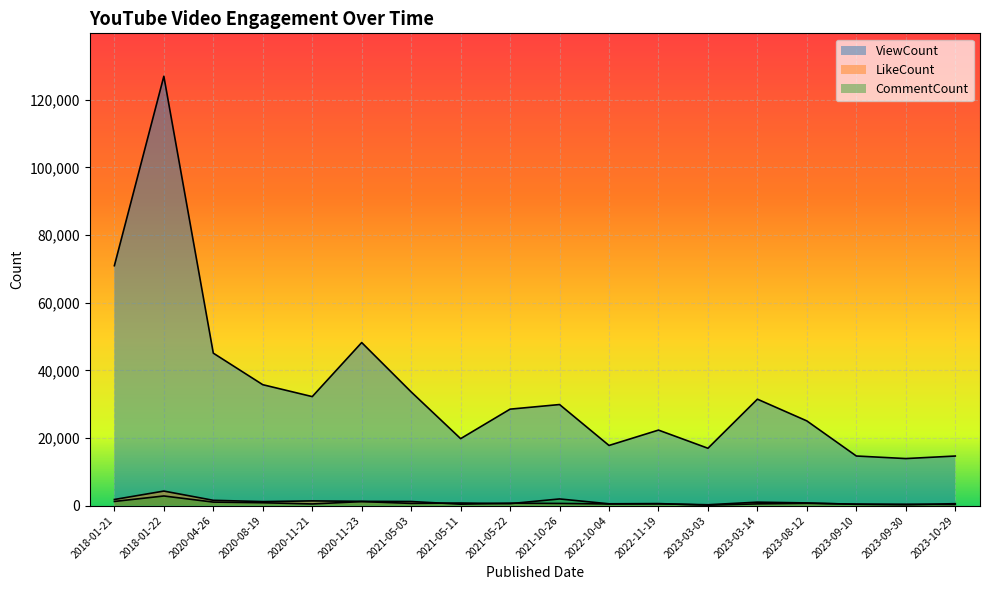

True or false: CommentCount and ViewCount cross at least once.

False